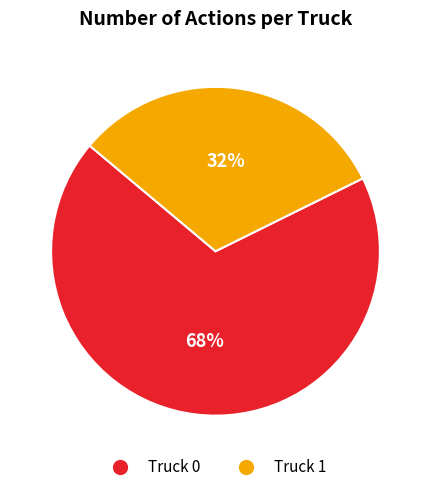

The Truck 1 slice represents 25% of the pie. True or false?

False